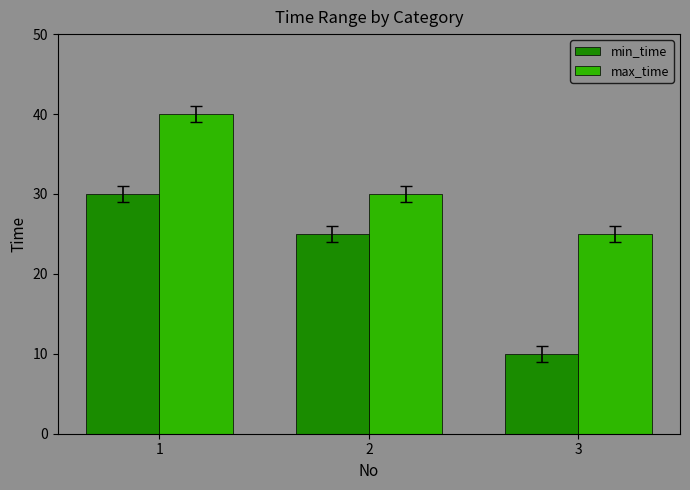

At how many categories does at least one series exceed 20?

3